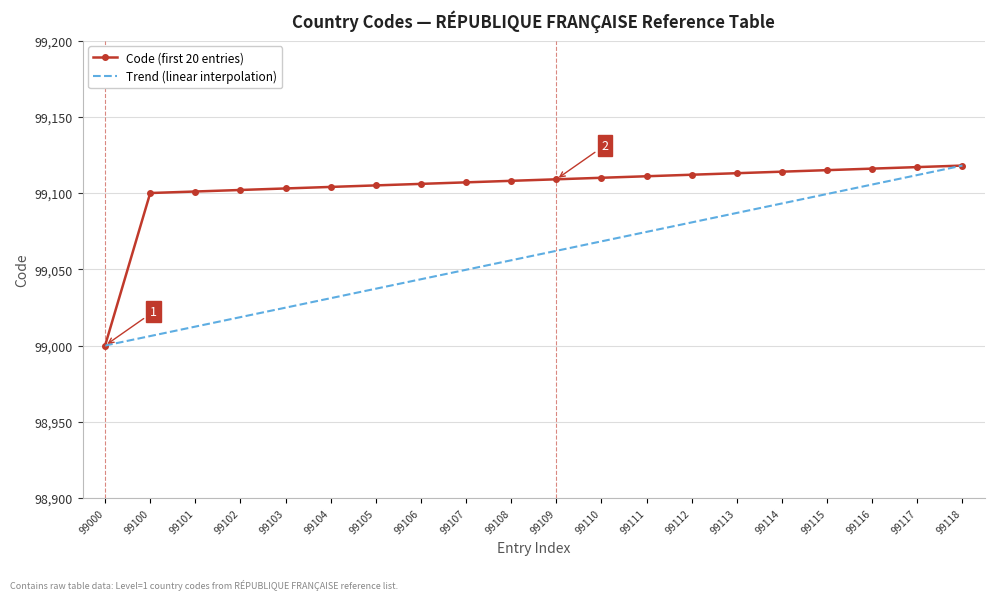

List the series in order of their overall mean, highest first.

Code (first 20 entries), Trend (linear interpolation)